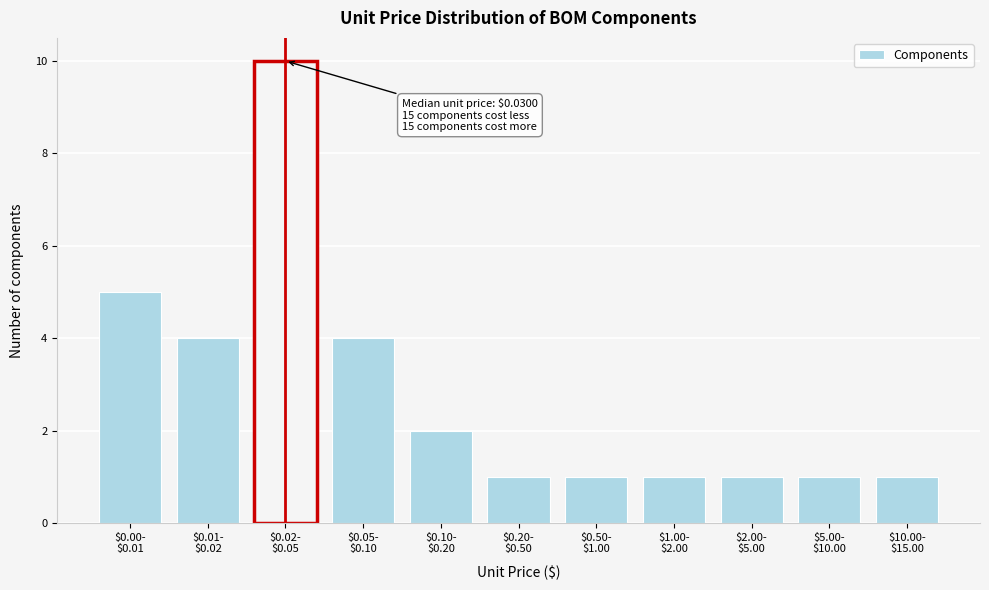

Reading left to right, extract all data points from this chart.

5	4	10	4	2	1	1	1	1	1	1